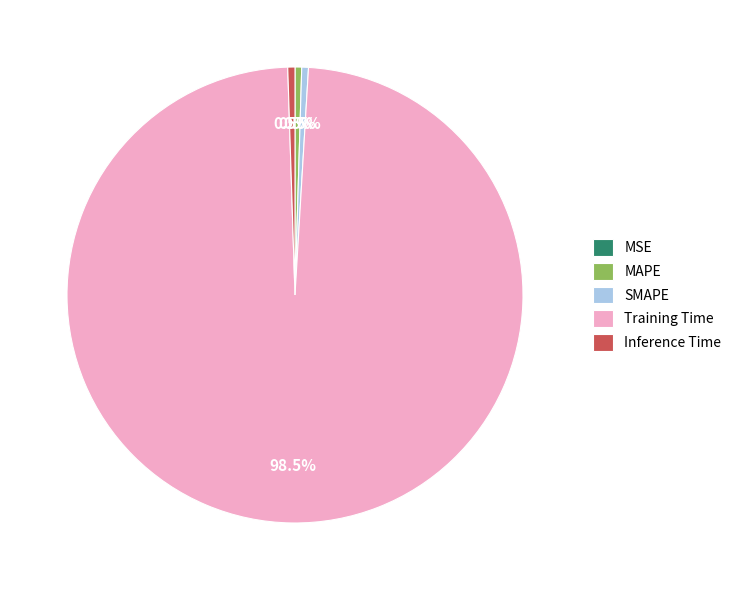

The Inference Time slice represents 6% of the pie. True or false?

False